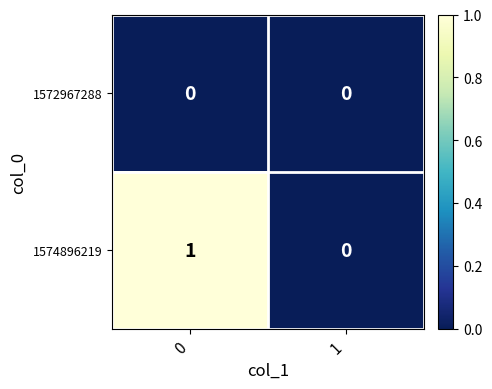

How many categories are shown in the chart?

2